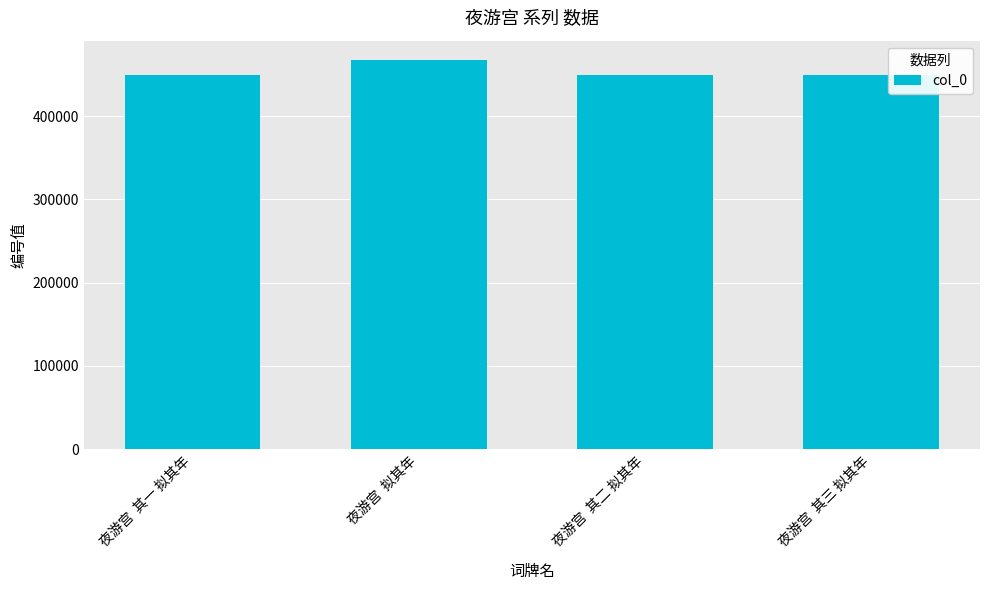

Is it true that the value at 夜游宫  拟其年 is 467121?

True